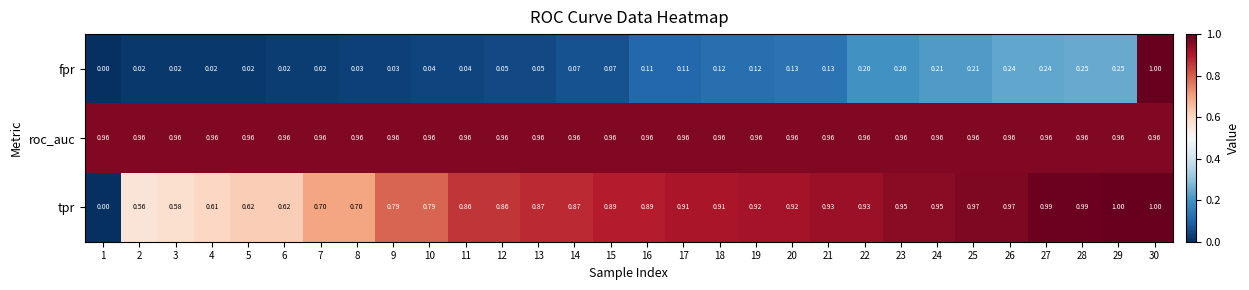

Rank the series by their average value, from lowest to highest.

fpr, tpr, roc_auc